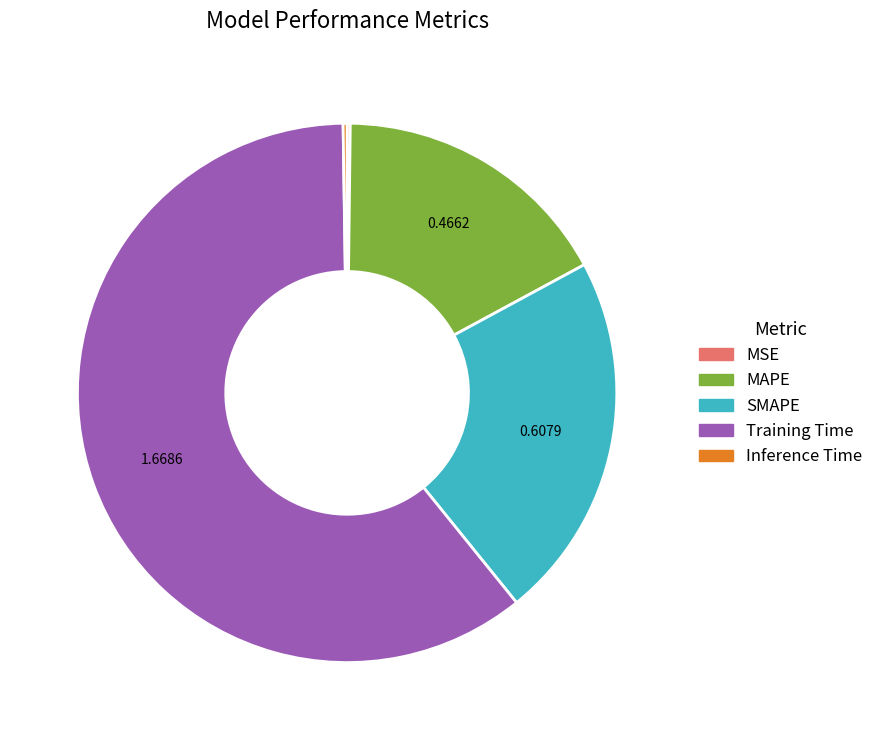

Which slice represents more than half of the pie?

Training Time